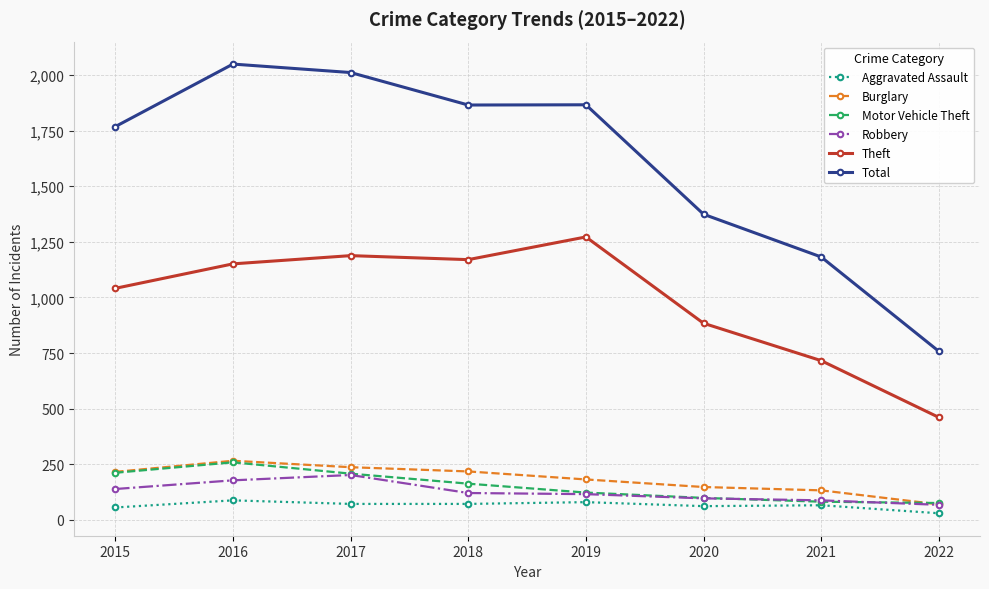

Which series has the largest range (max minus min)?

Total